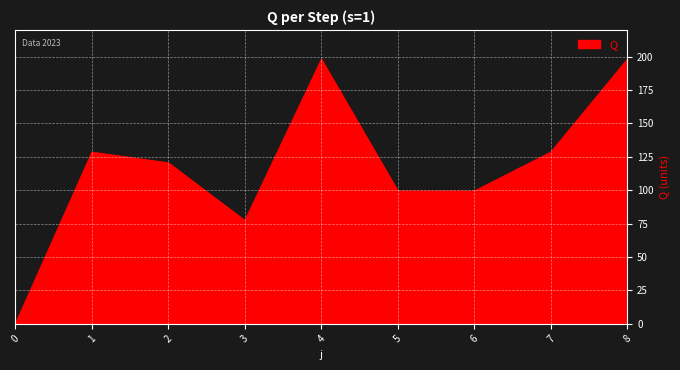

Does the chart display data point markers on the line(s)?

No